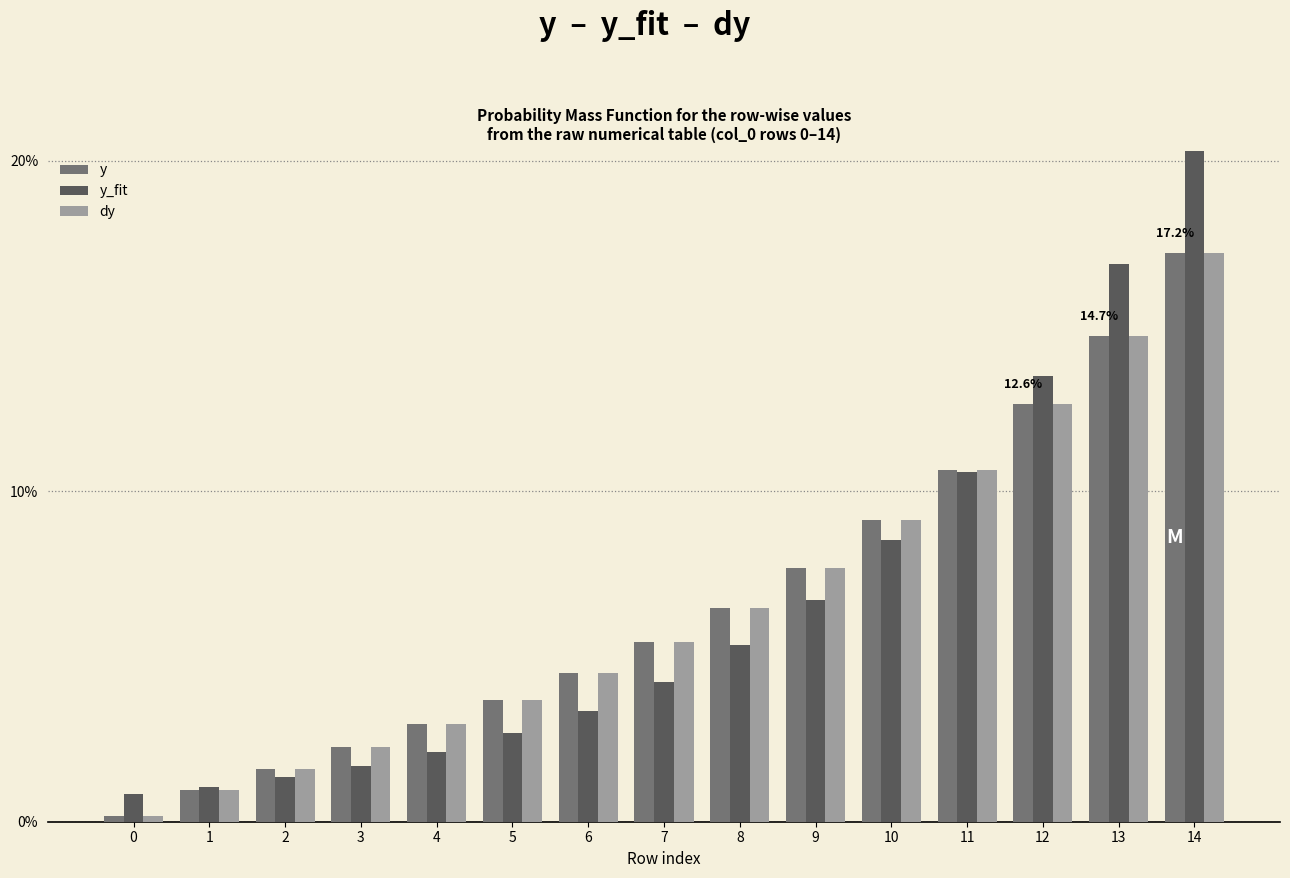

True or false: y_fit has a value of 8.5 at 10.

True